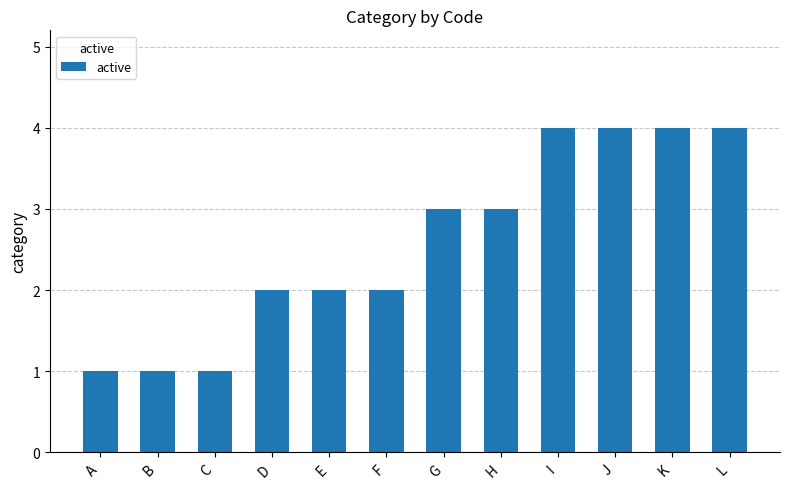

Reading left to right, transcribe all the data shown in this chart.

A=1	B=1	C=1	D=2	E=2	F=2	G=3	H=3	I=4	J=4	K=4	L=4